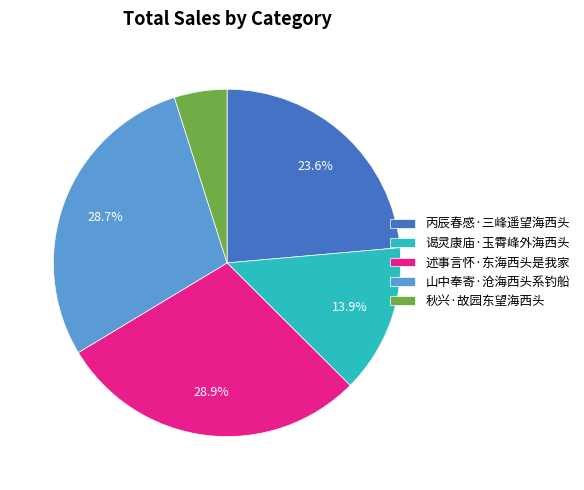

Count the number of slices in the pie.

5